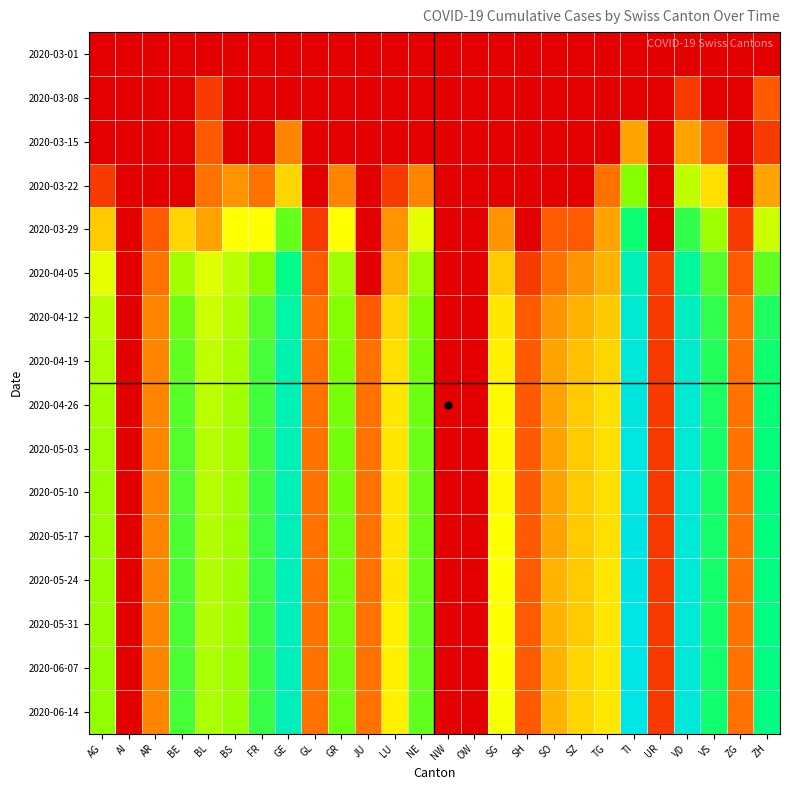

At how many categories does at least one series exceed 3?

12